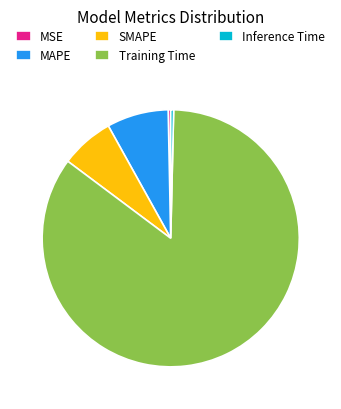

How many segments does this pie chart have?

5